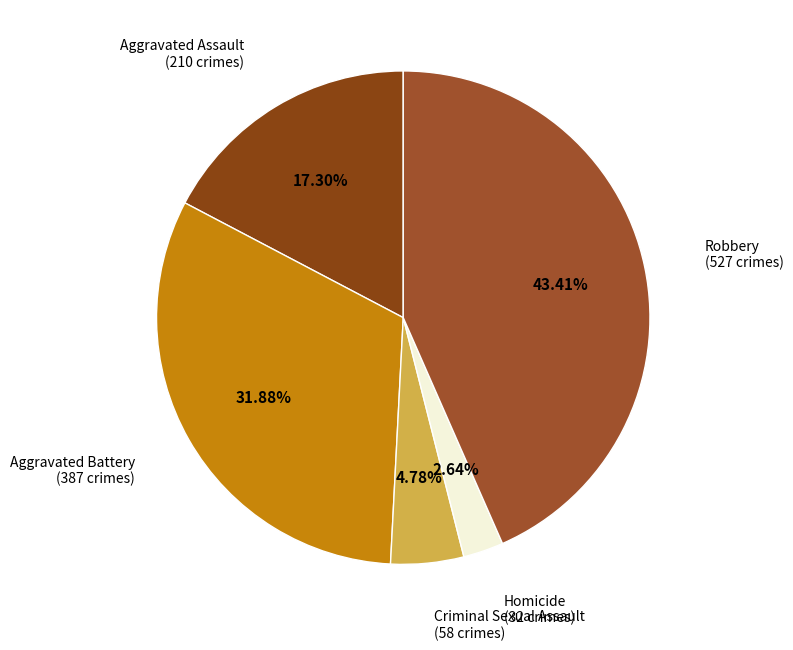

Is it true that Aggravated Assault is 17% of the pie?

True